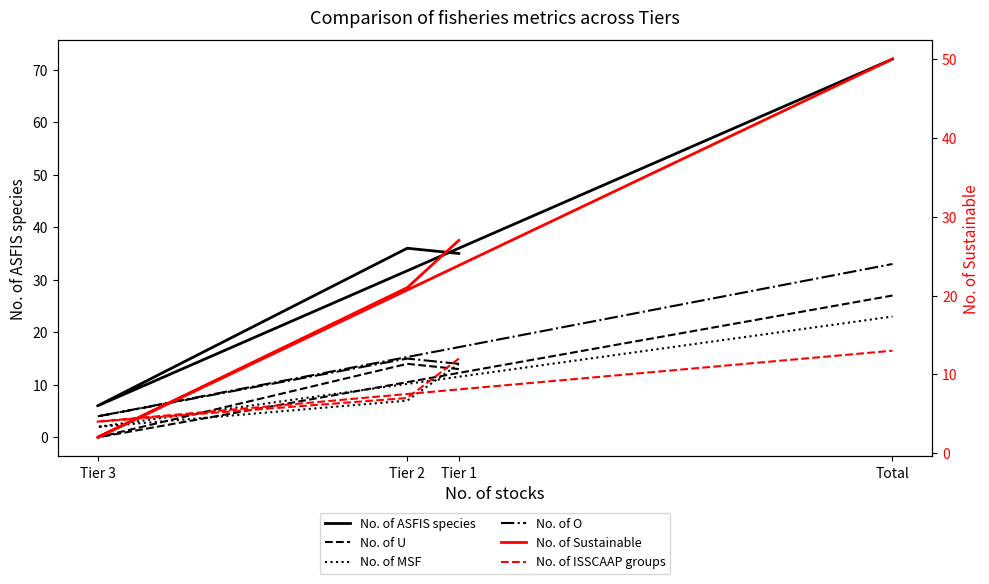

Between Tier 1 and Total, which series saw the biggest shift?

No. of ASFIS species